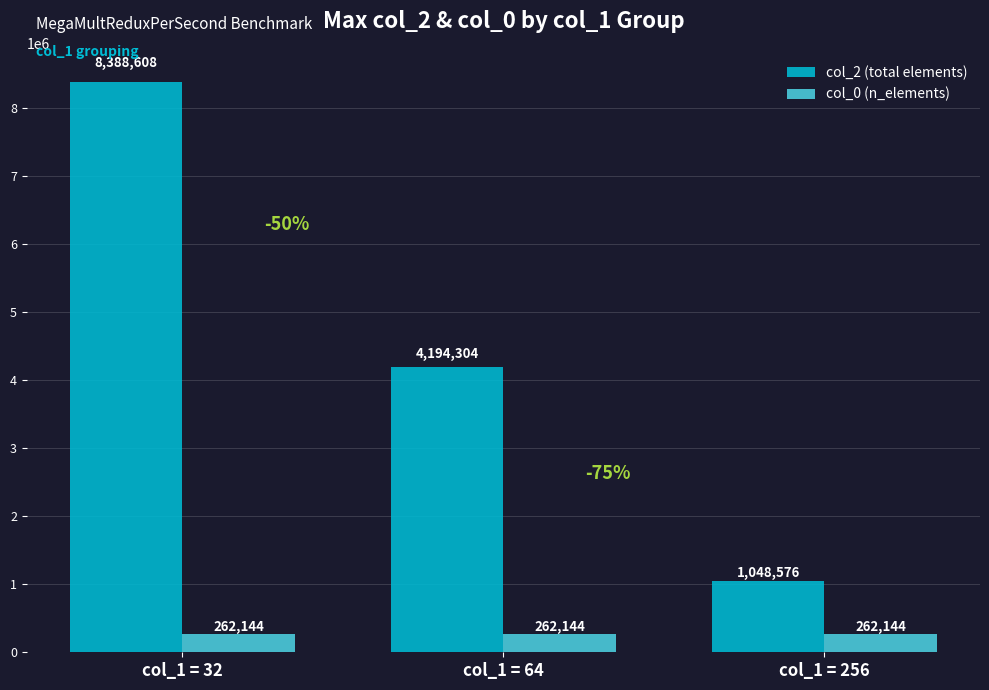

How many bars are there in each group?

2